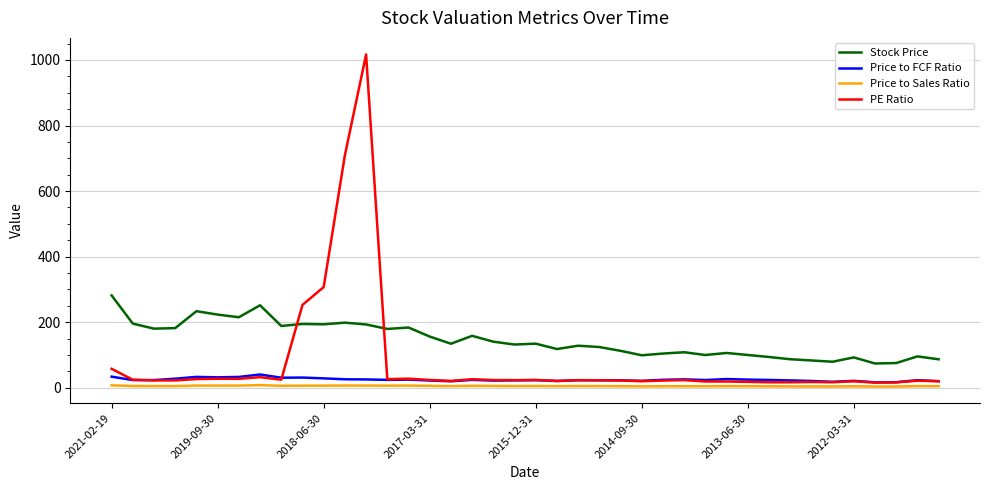

What is the highest value of the Price to FCF Ratio series?

40.5